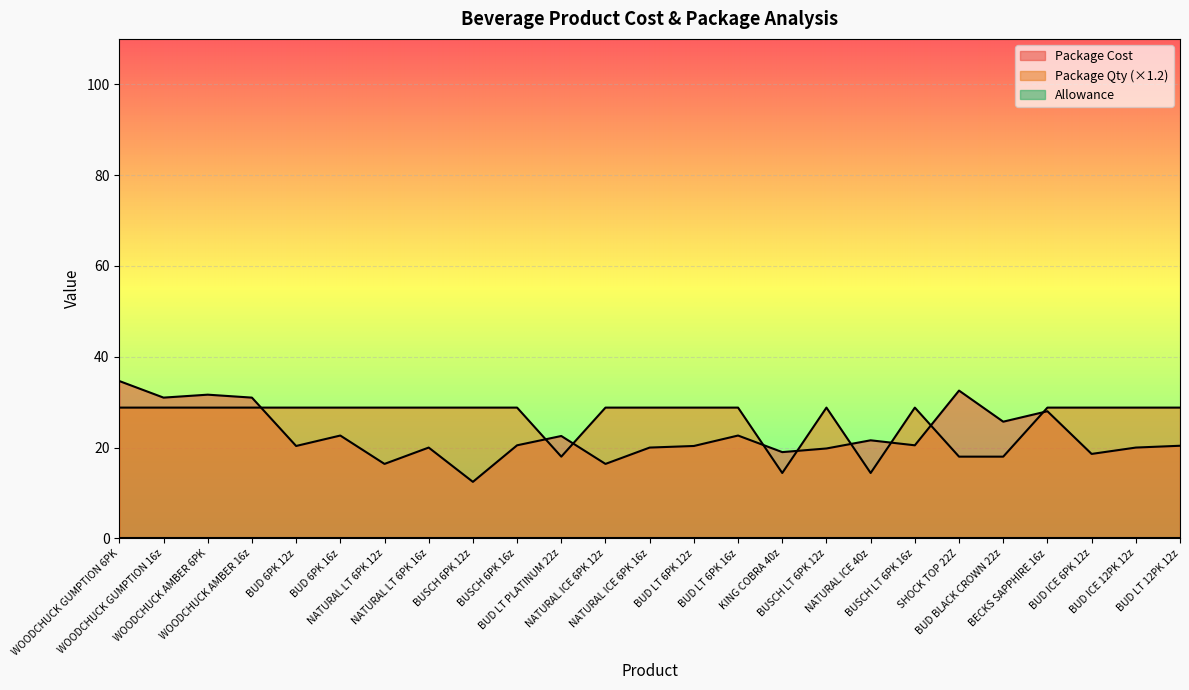

Rank the series by their maximum value, from highest to lowest.

Package Cost, Package Qty